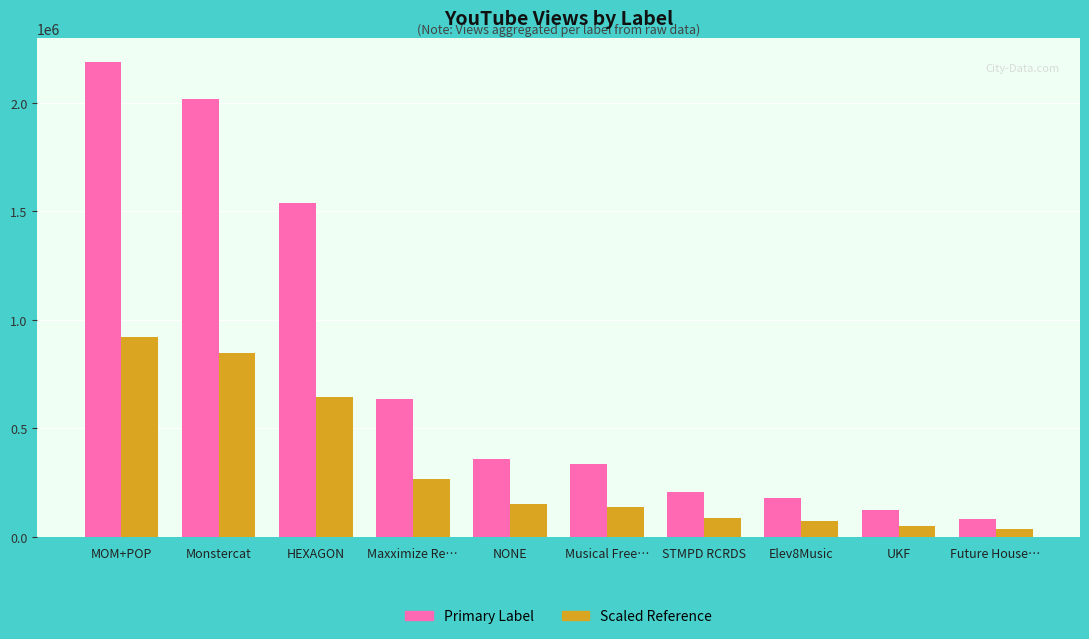

Are the bars horizontal?

No